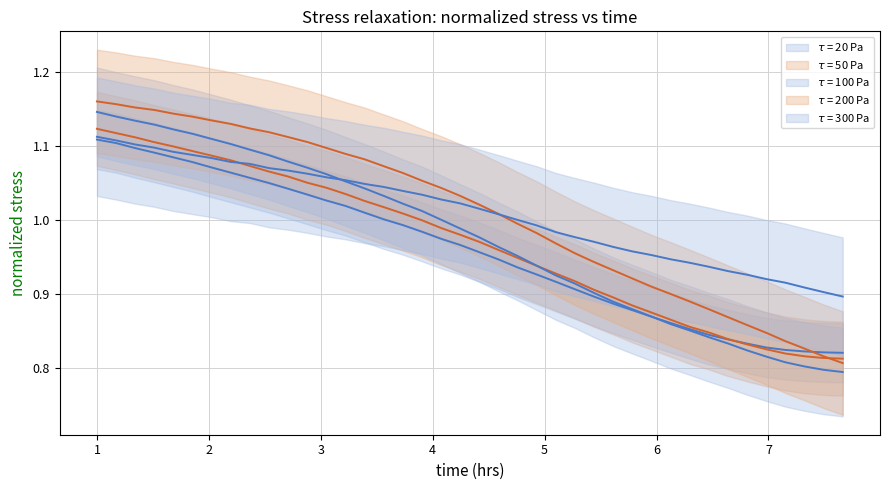

Is the value of tau_100 at 39 greater than the value of tau_200 at 24?

No